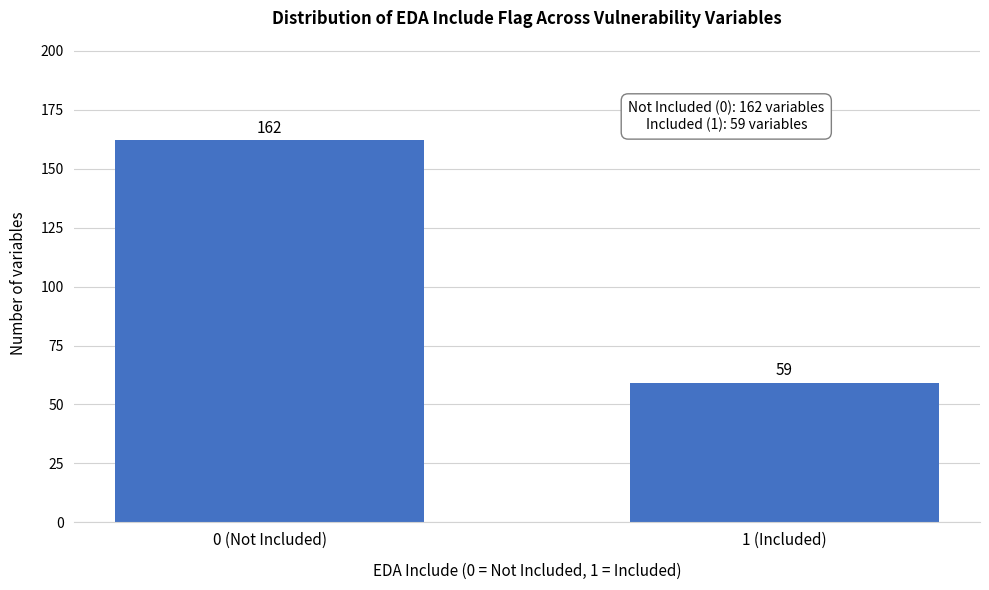

Reading left to right, transcribe all the data shown in this chart.

162	59